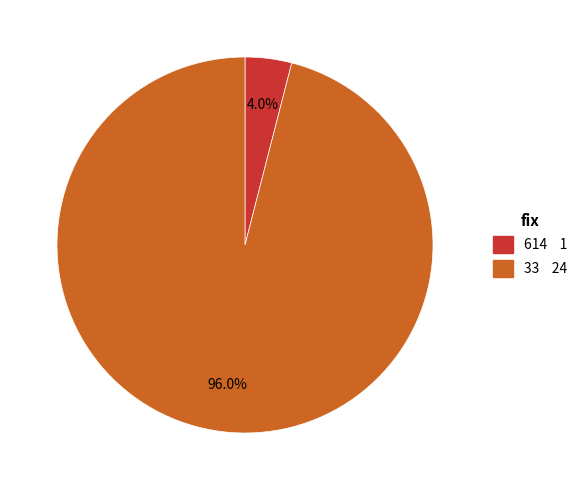

How many segments does this pie chart have?

2